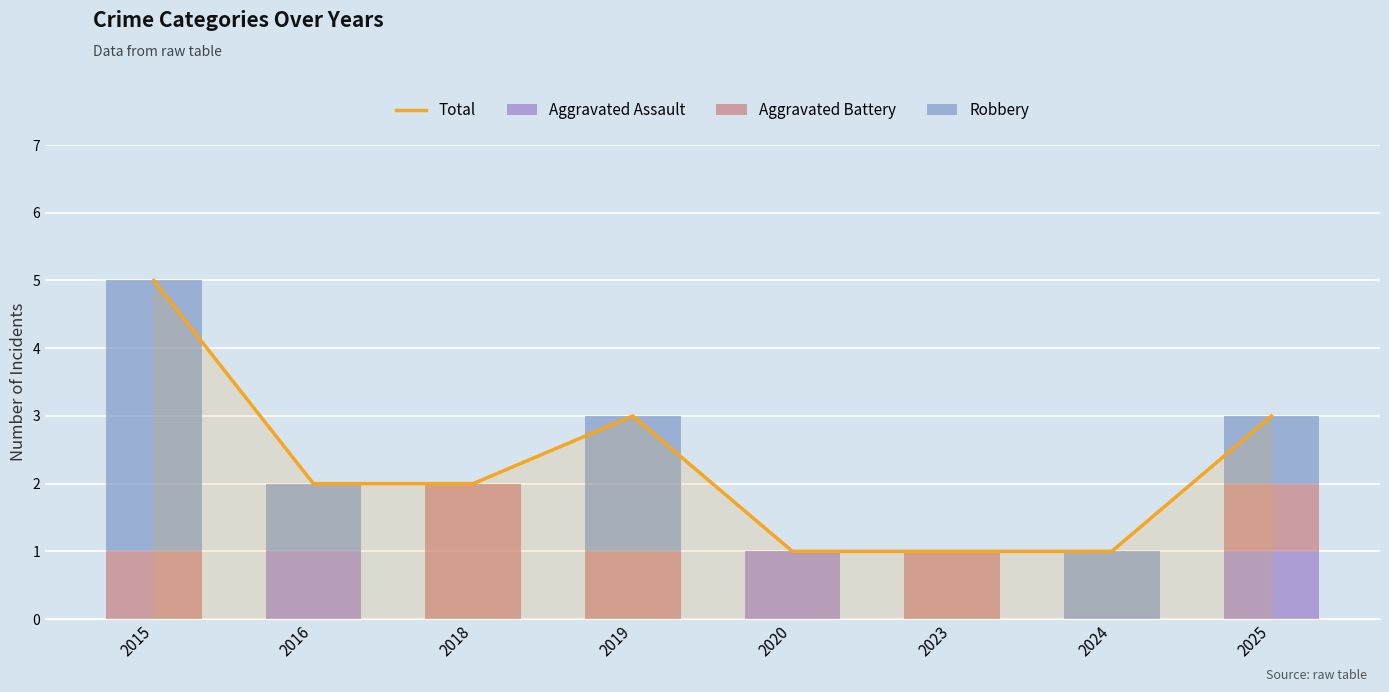

Where does the Aggravated Battery series first go above 1?

2018